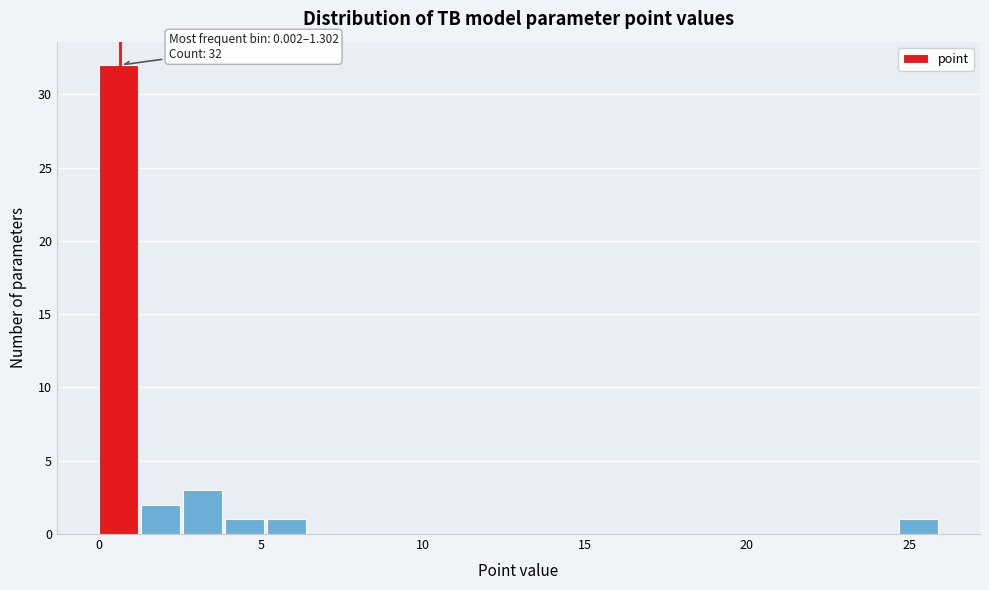

Around what value on the x-axis is the tallest bar? Give the approximate position of its centre, as read against the axis.

0.5